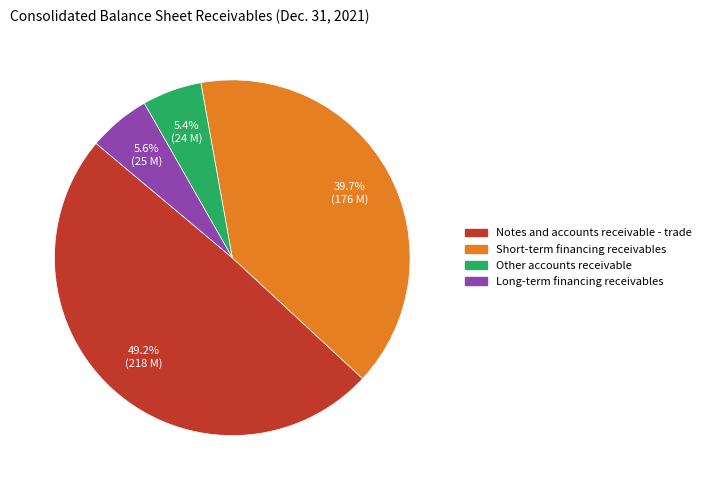

Is Long-term financing receivables the majority of the pie?

No